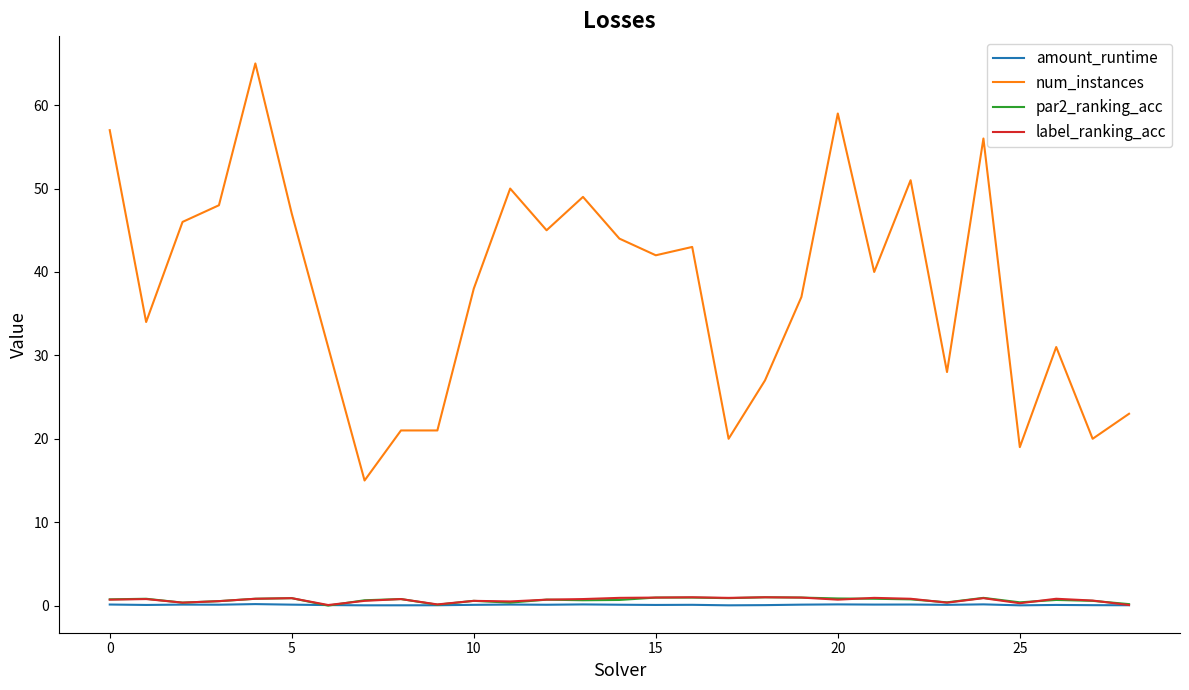

Which series has the largest total across all categories?

num_instances